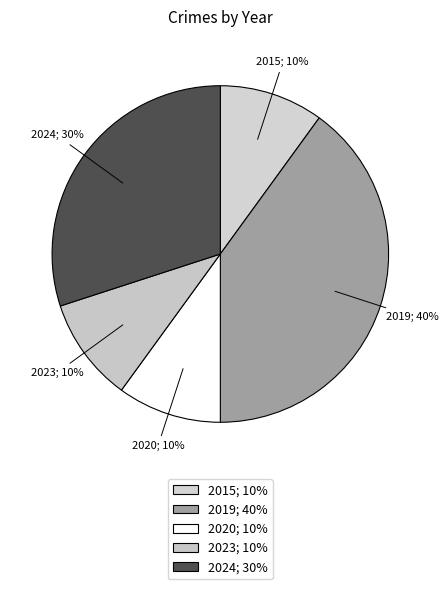

Which has a higher value, 2020; 10% or 2019; 40%?

2019; 40%